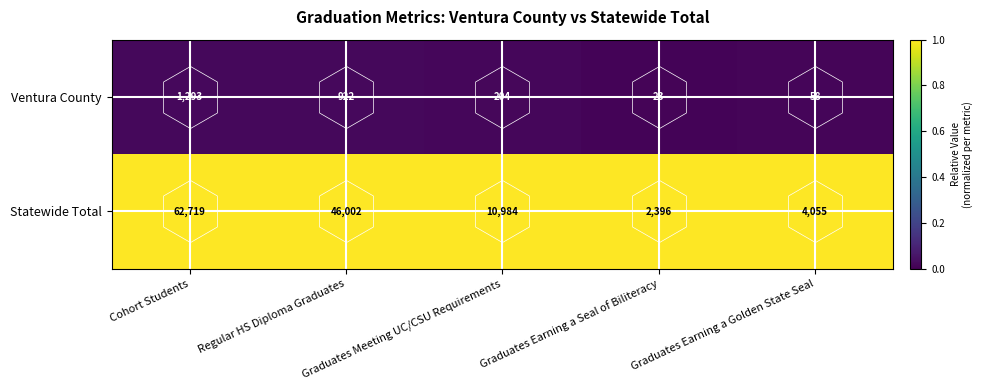

Which series has the widest spread of values?

Statewide Total